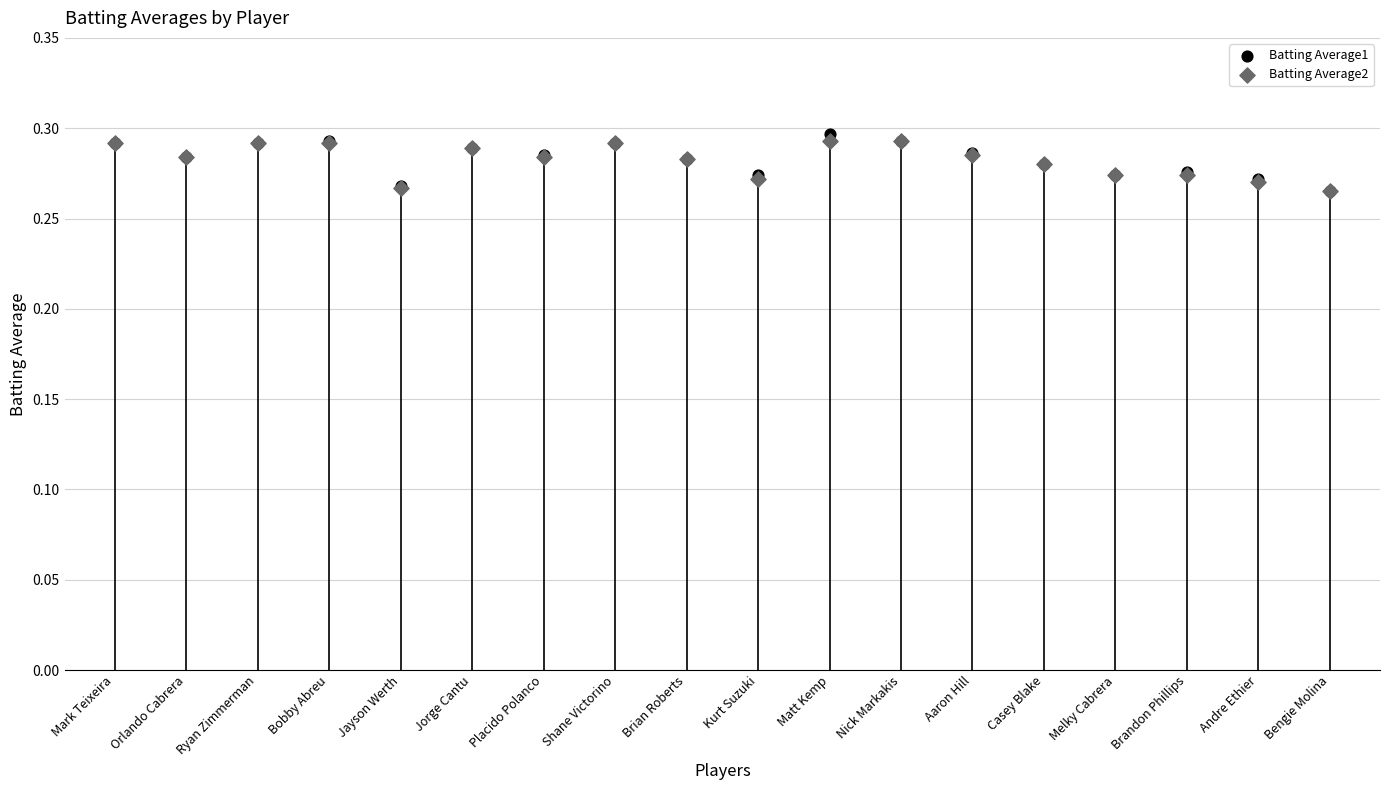

Which series has the largest total across all categories?

Batting Average1